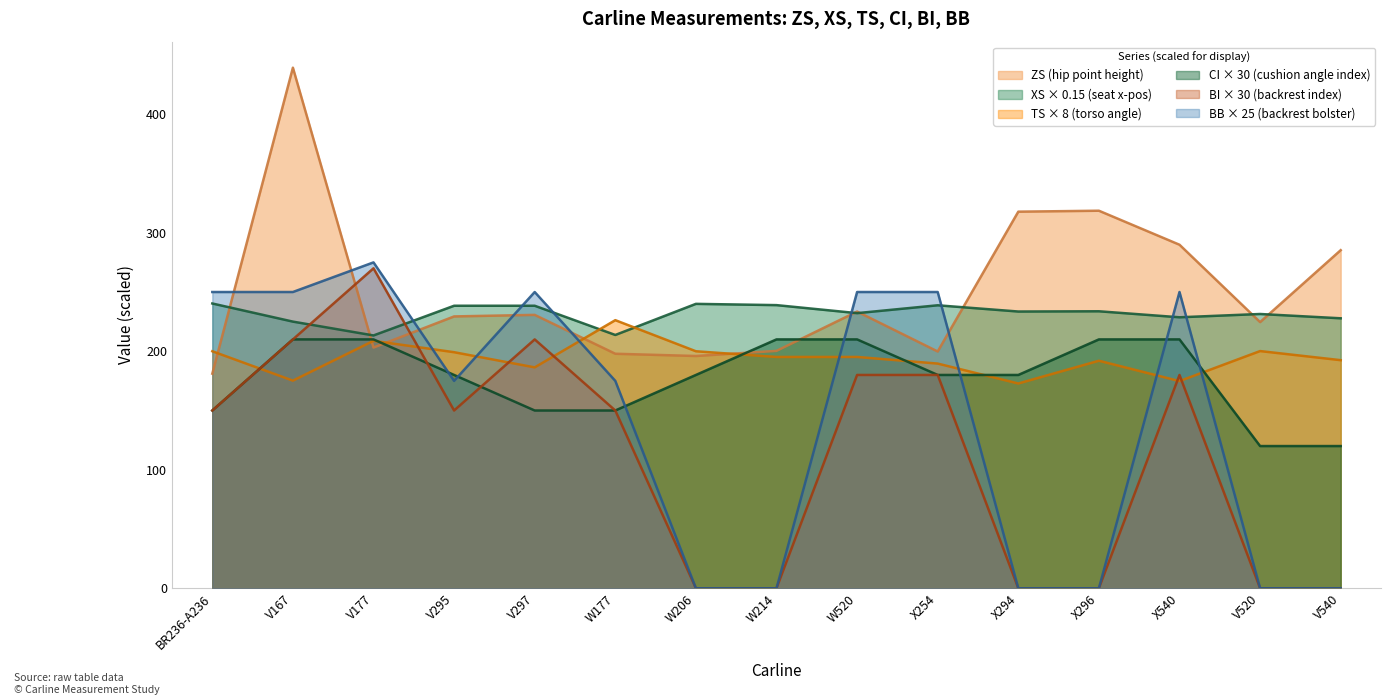

What is the sum of the CI values at X254 and V295?

360.0